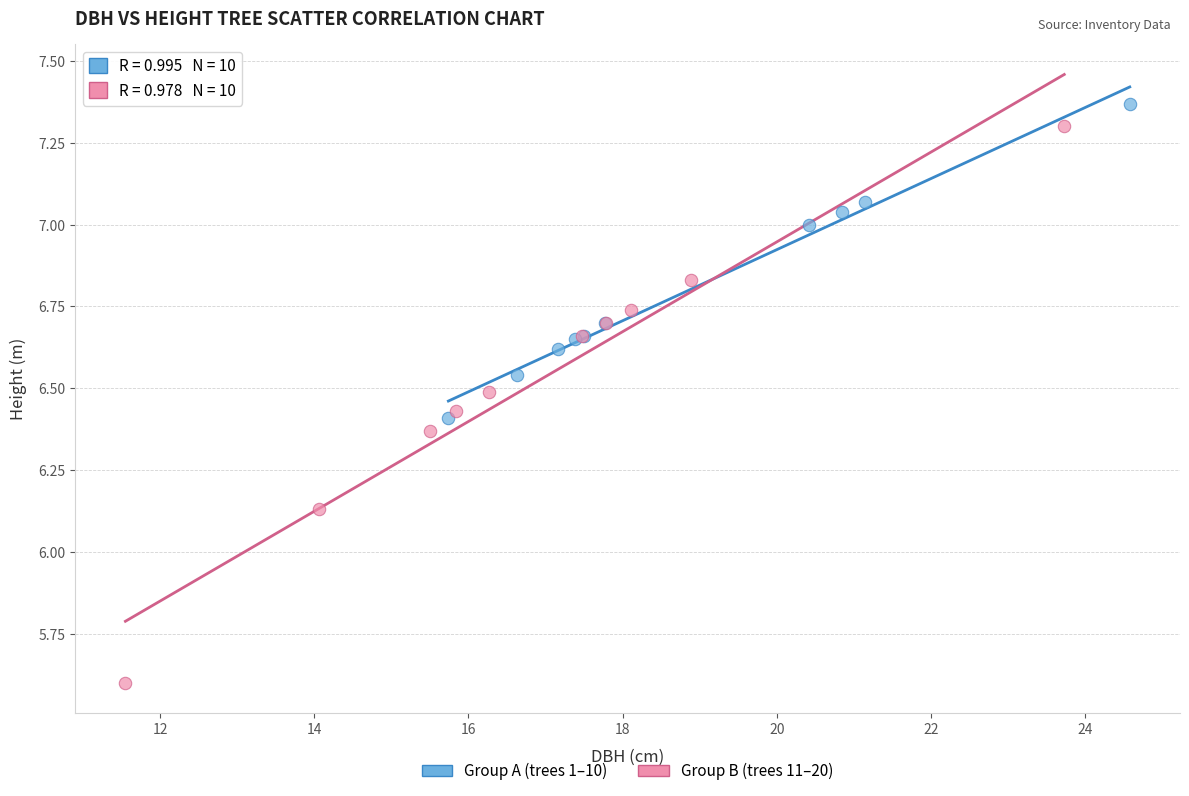

Which series has the largest Y range (max minus min)?

Group B (trees 11–20)